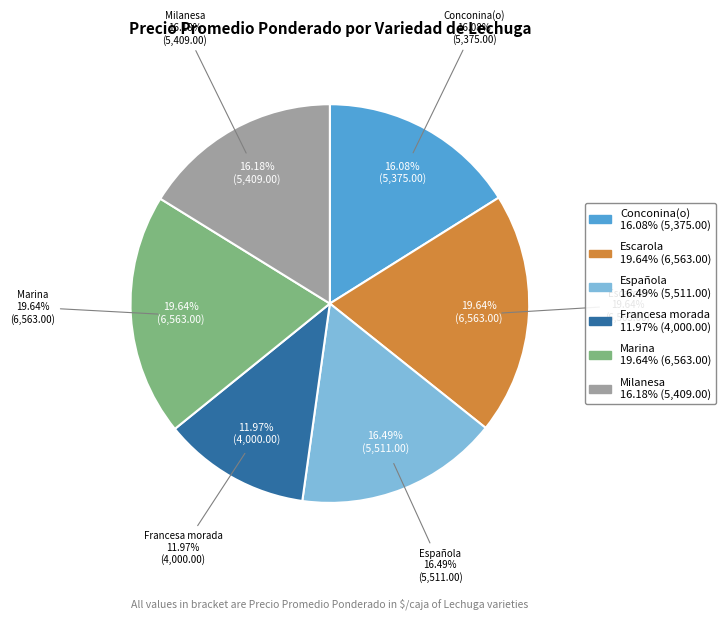

True or false: Marina accounts for 20% of the total.

True